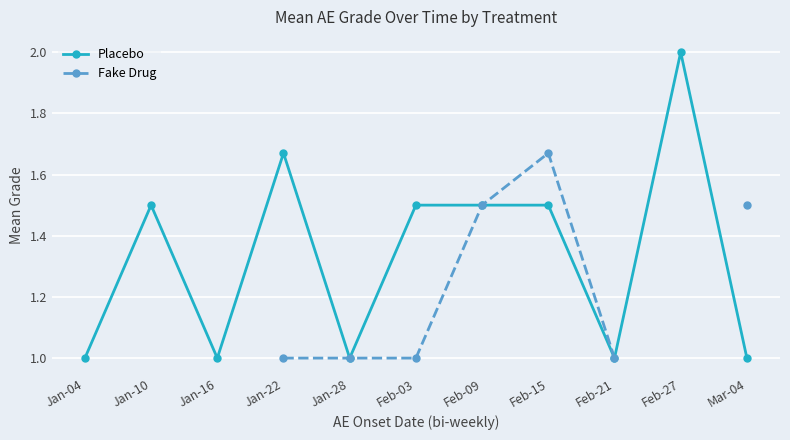

Count the Fake Drug values in the range 1 to 2.

7